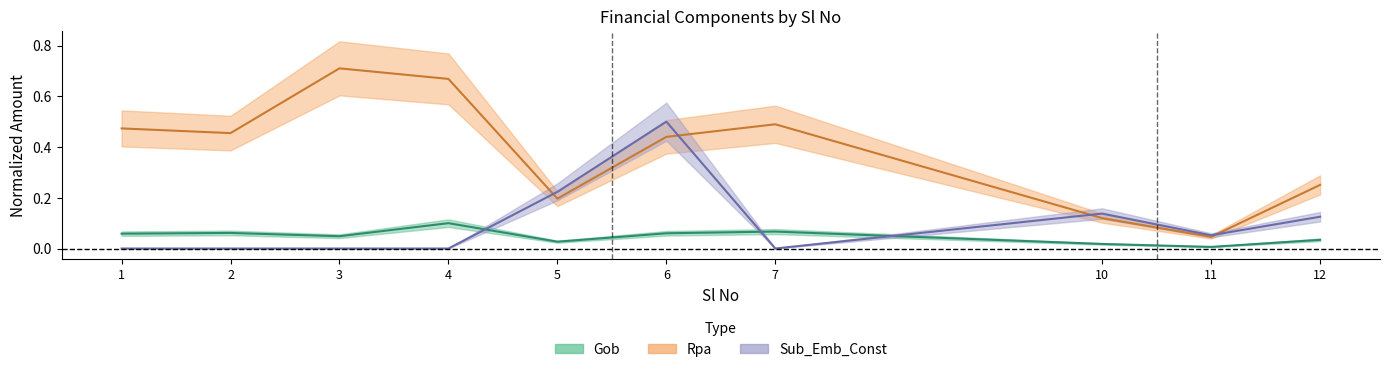

True or false: Rpa and Gob cross at least once.

False